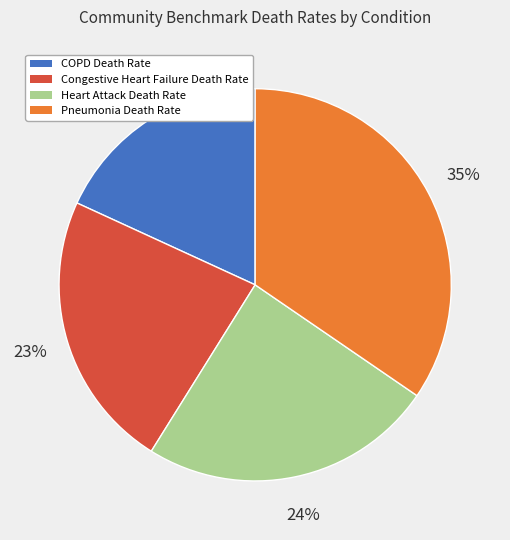

Is there a majority slice in this chart?

No